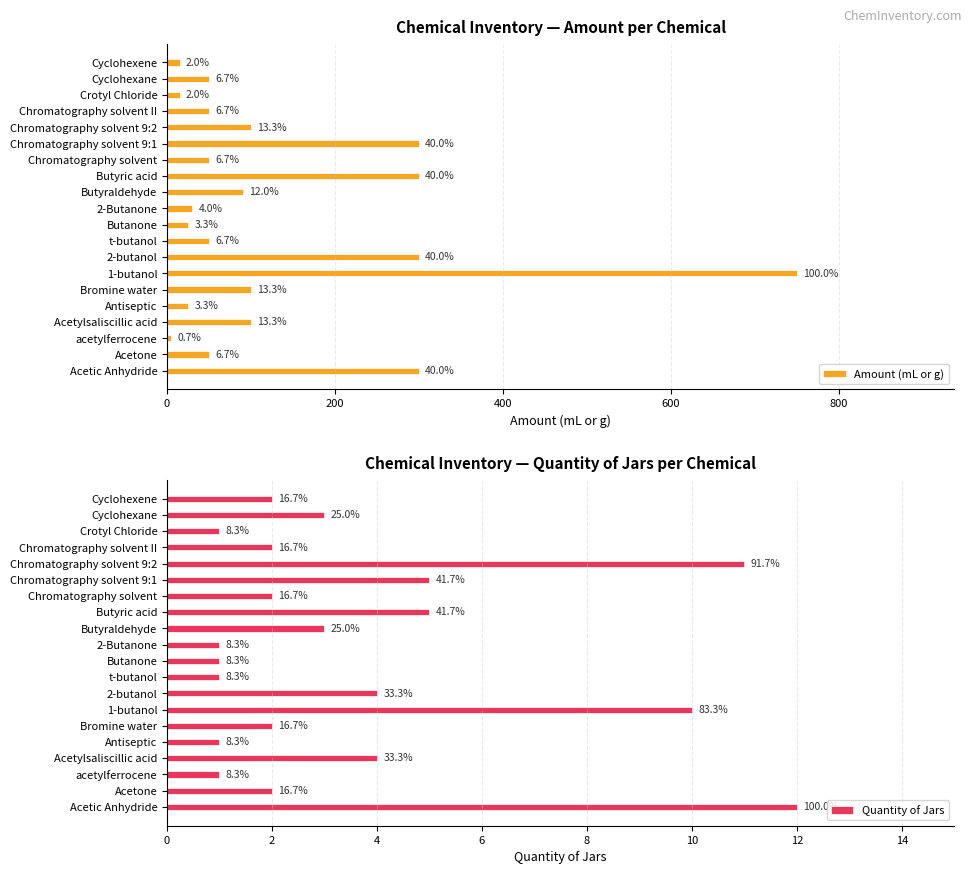

Which series changed the most between 2-Butanone and Butyraldehyde?

Amount (mL or g)